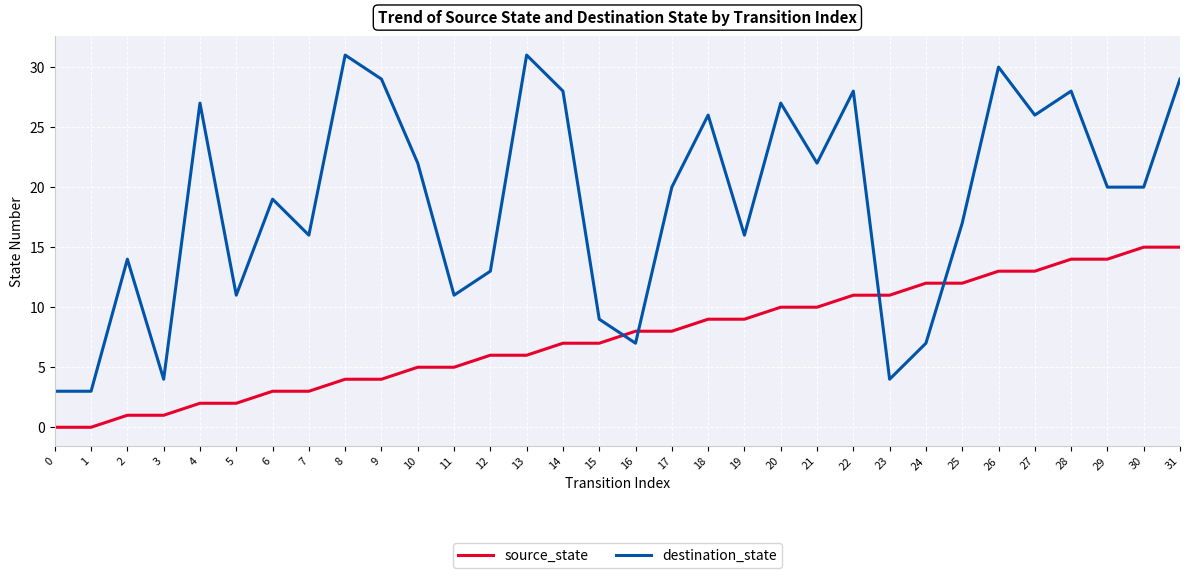

What is the total value across all series at 18?

35